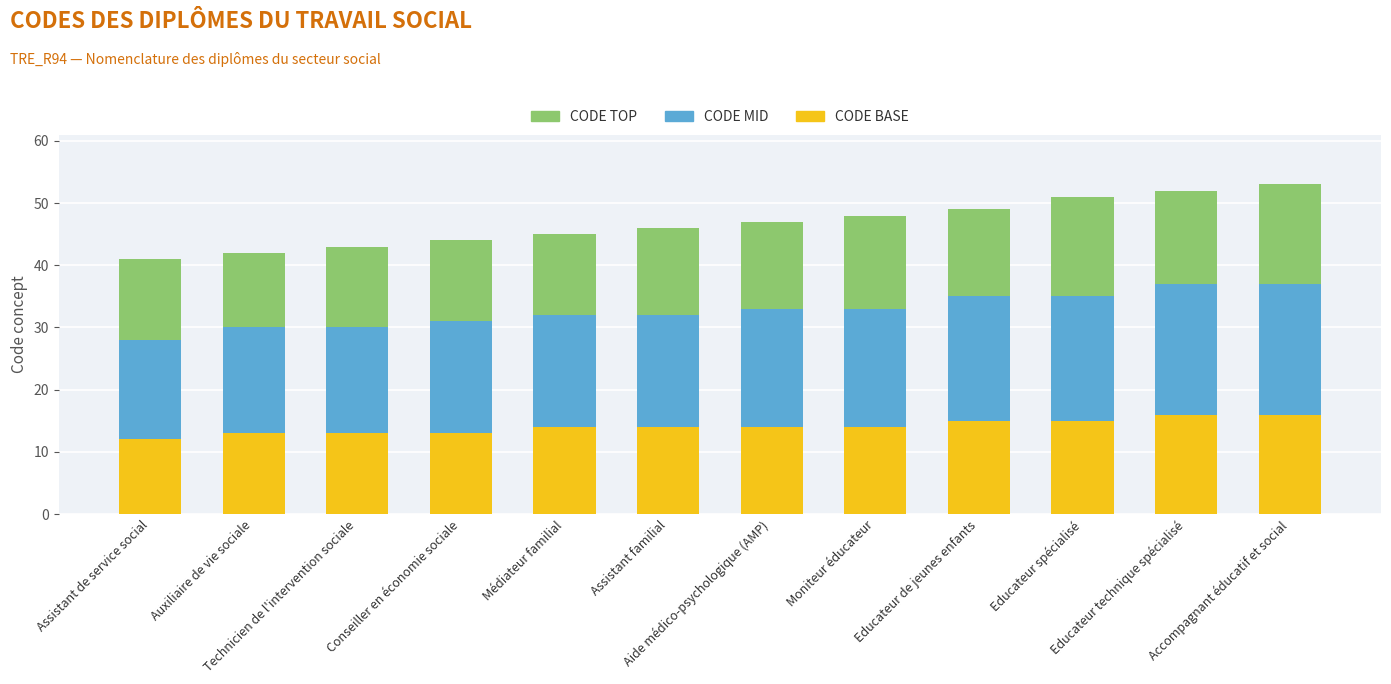

What is the difference between the maximum and minimum values in the CODE BASE series?

4